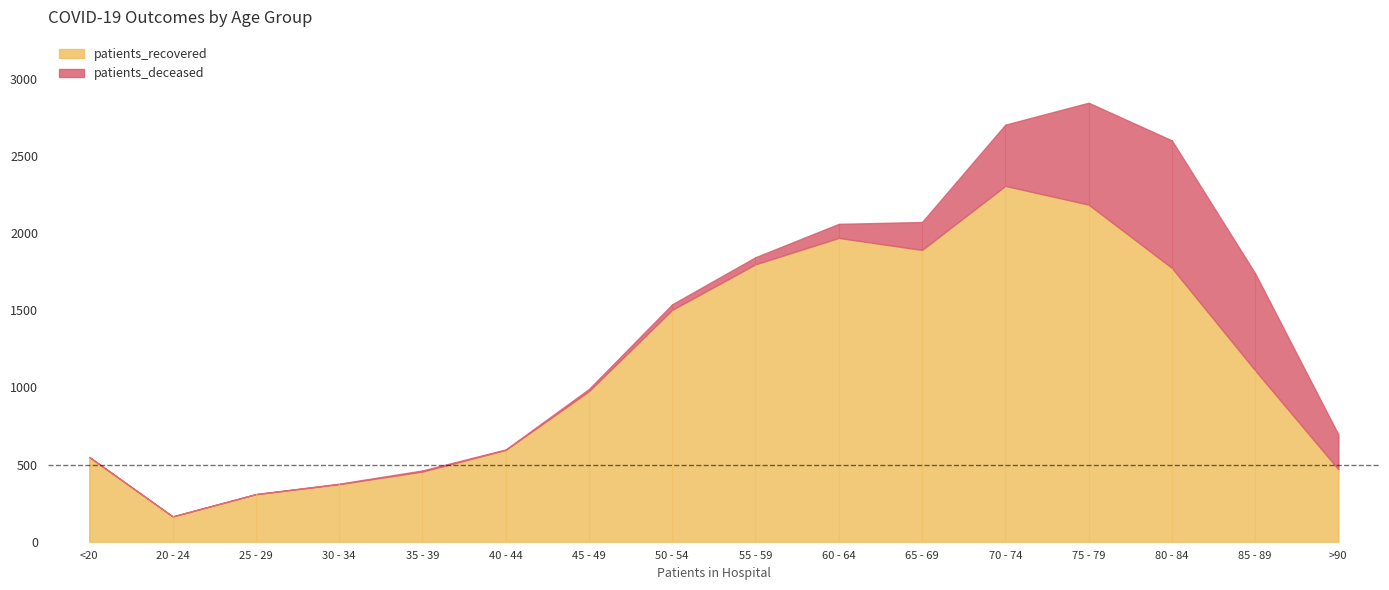

At which category does patients_deceased reach its first local valley?

20 - 24